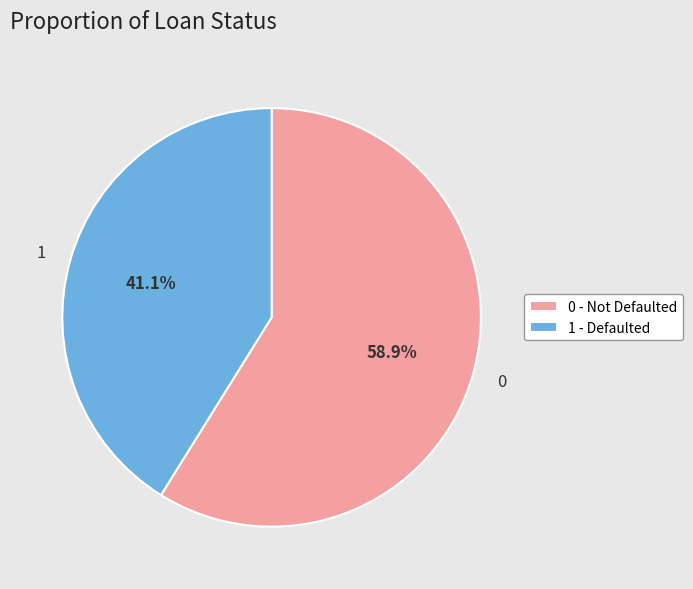

To the nearest percent, what is the combined percentage of 1 and 0?

100%